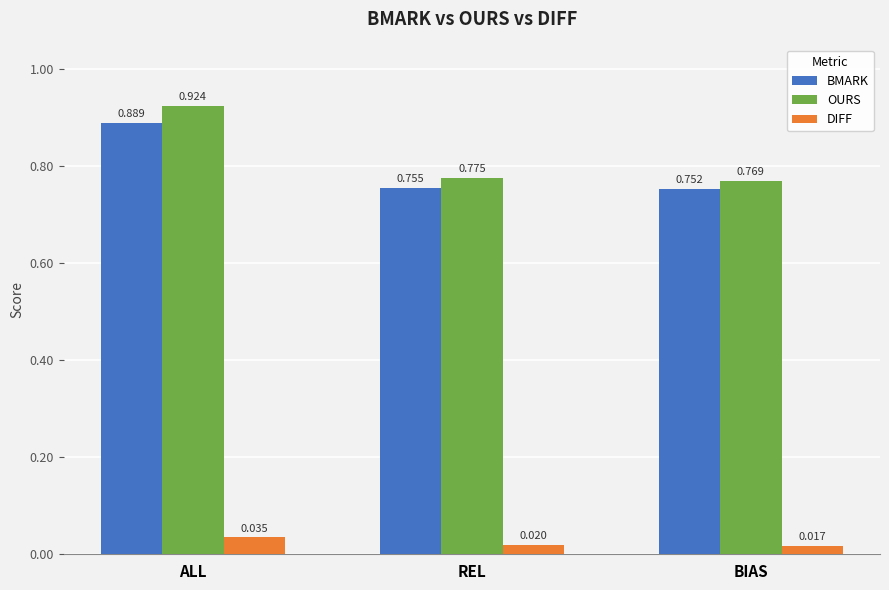

How many distinct data groups are displayed?

3